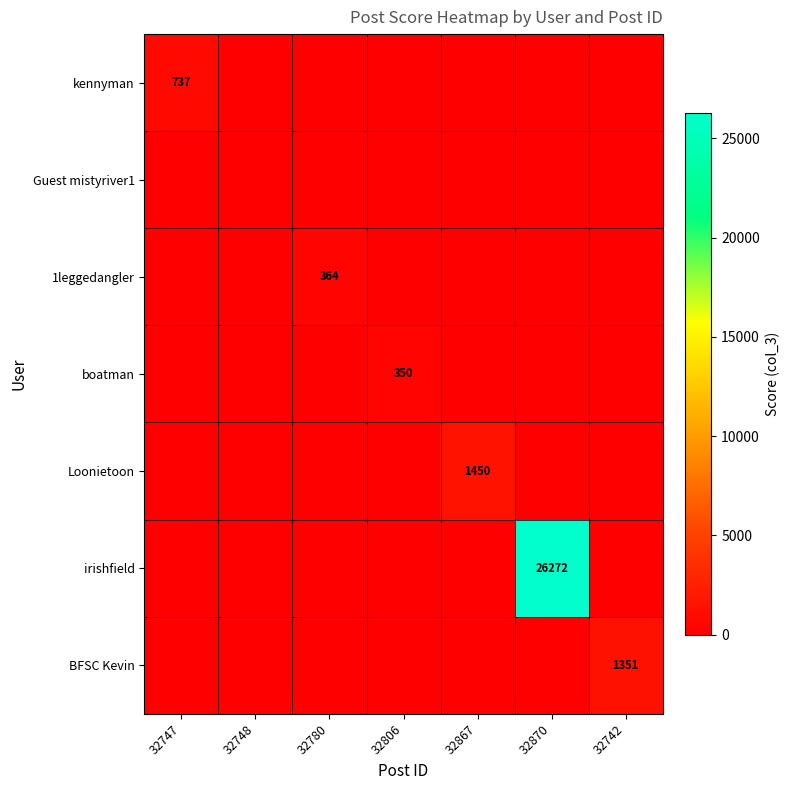

How many positive values does the irishfield series have?

1